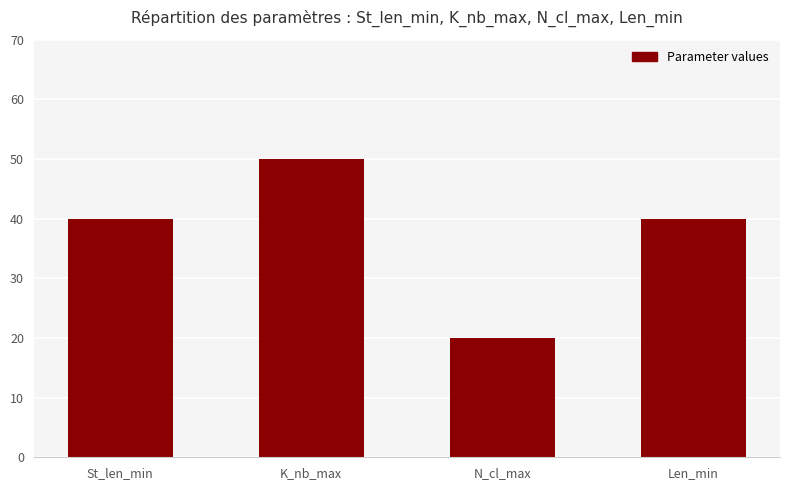

What value does the data have at K_nb_max?

50